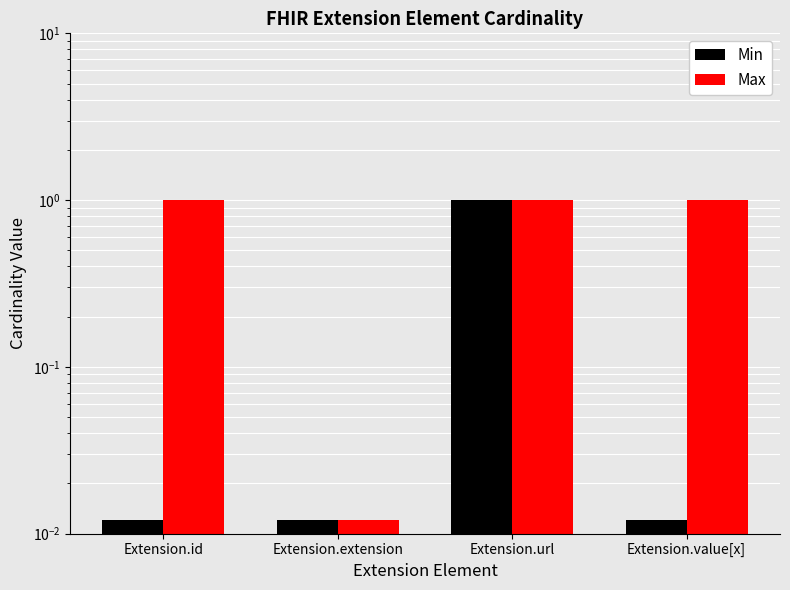

Which series has the largest range (max minus min)?

Min